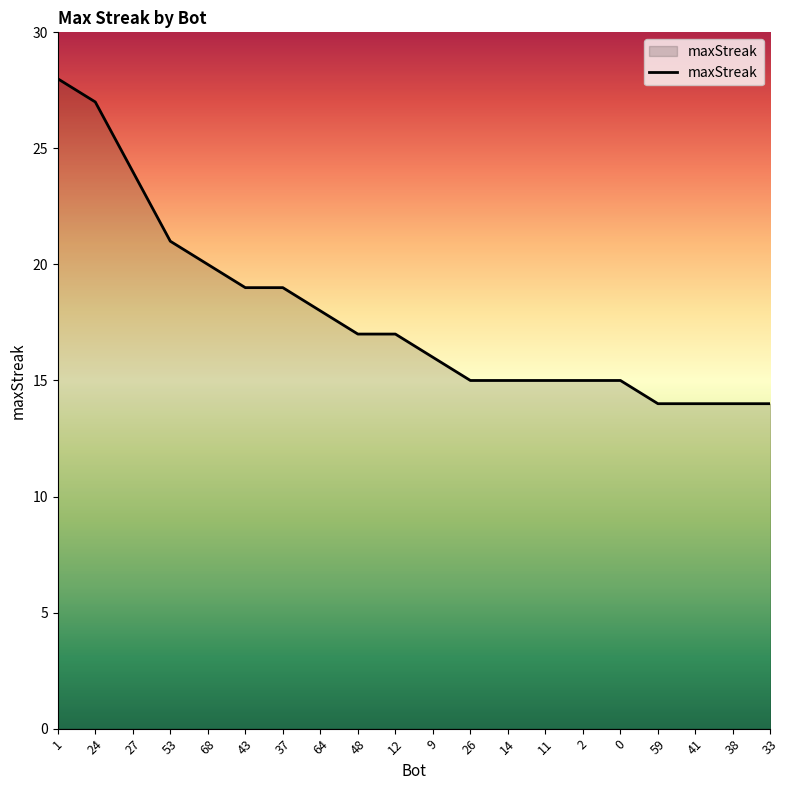

Which has a higher value, 68 or 2?

68